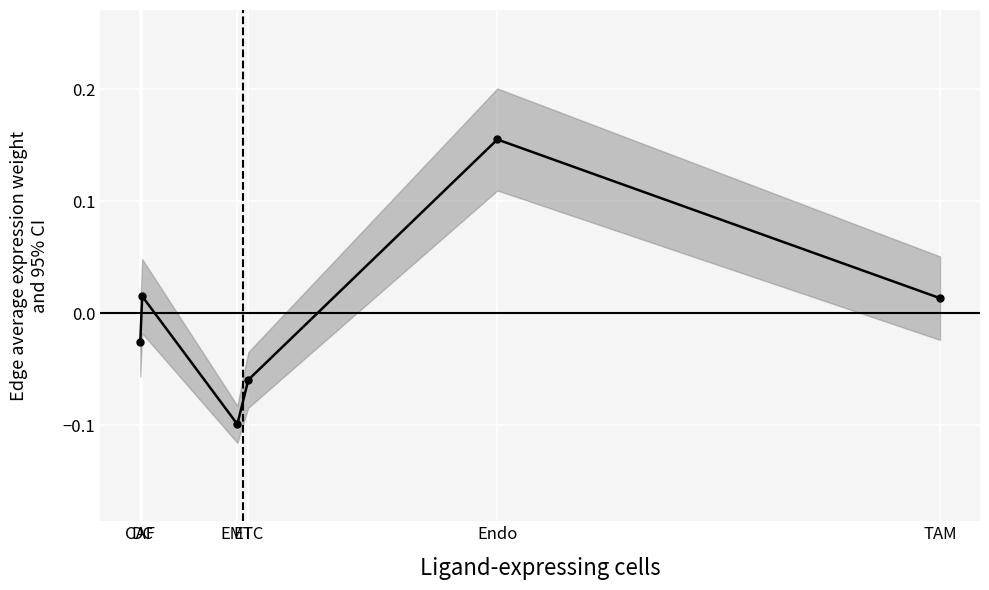

The value at ETC is -0.1. True or false?

True